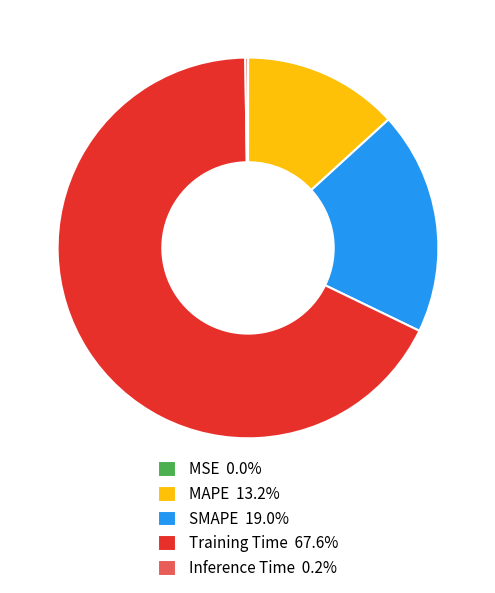

Which slice is the largest?

Training Time